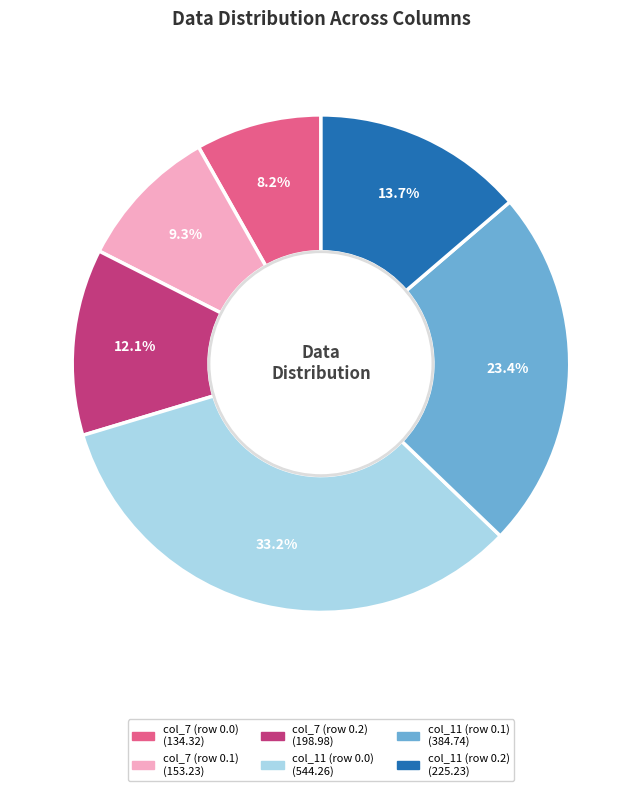

Which slice is the smallest?

col_7 (row 0.0)